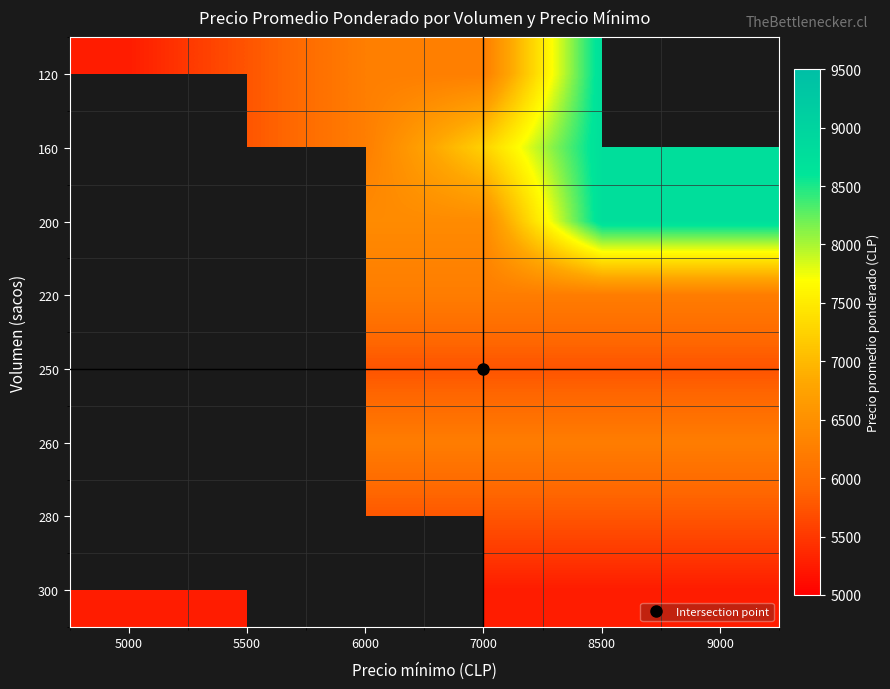

True or false: 160 has a value of 7598.2 at 5500.

False